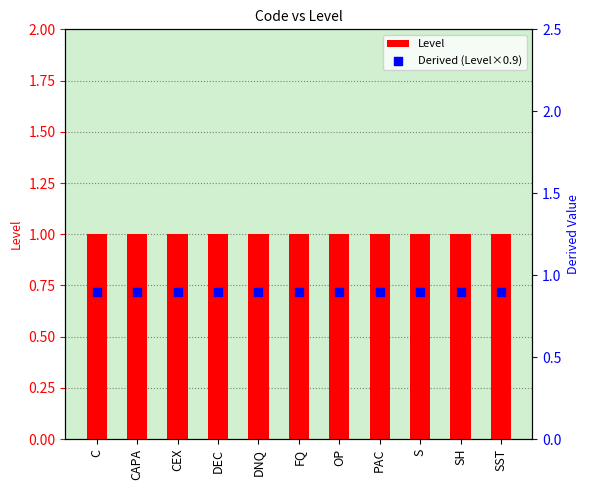

Which series contains the lowest Y value?

Derived (Level×0.9)